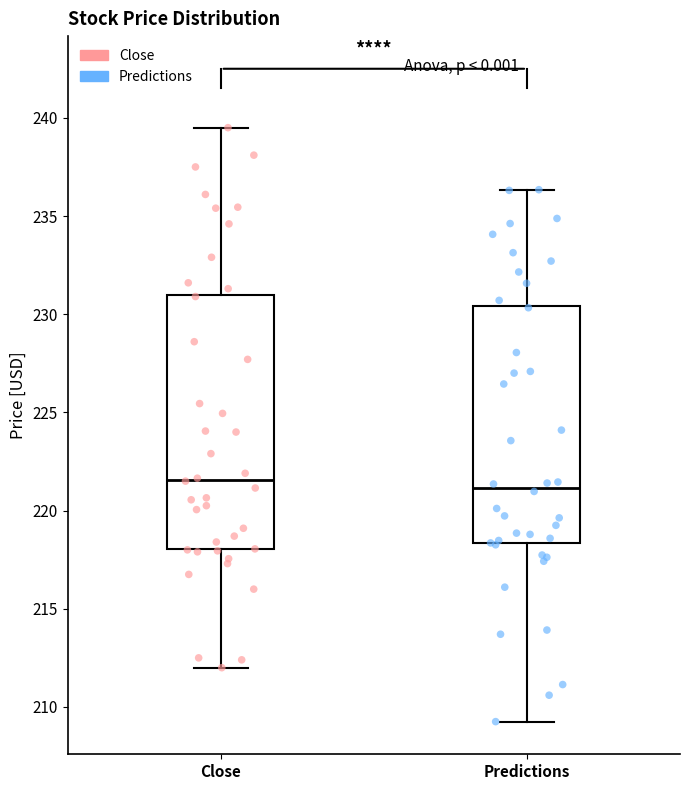

Reading left to right, transcribe this box plot: for each box, give where its median line is, the range the box spans, and where its two whiskers end, as read against the y-axis. The values are not printed on the chart, so give them approximately, as read against the axis.

Close: median 221.5, box 218.0 to 231.0, whiskers 212.0 to 239.5
Predictions: median 221.0, box 218.5 to 230.5, whiskers 209.5 to 236.5